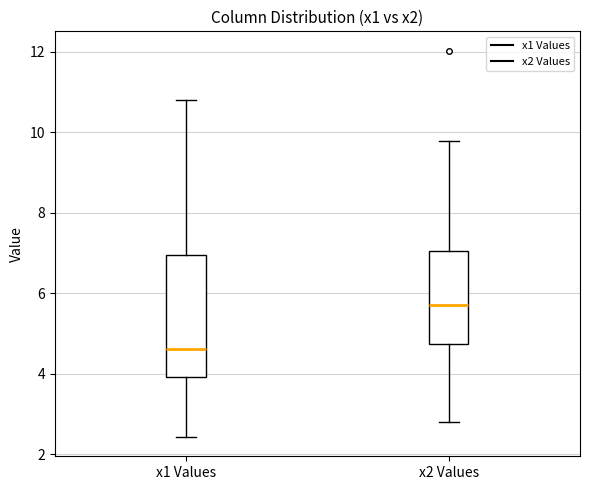

Reading left to right, read every box against the y-axis: the position of its median line, the range the box covers, and the ends of its whiskers. The values are not printed on the chart, so give them approximately, as read against the axis.

x1 Values: median 4.6, box 4.0 to 7.0, whiskers 2.4 to 10.8
x2 Values: median 5.8, box 4.8 to 7.0, whiskers 2.8 to 9.8